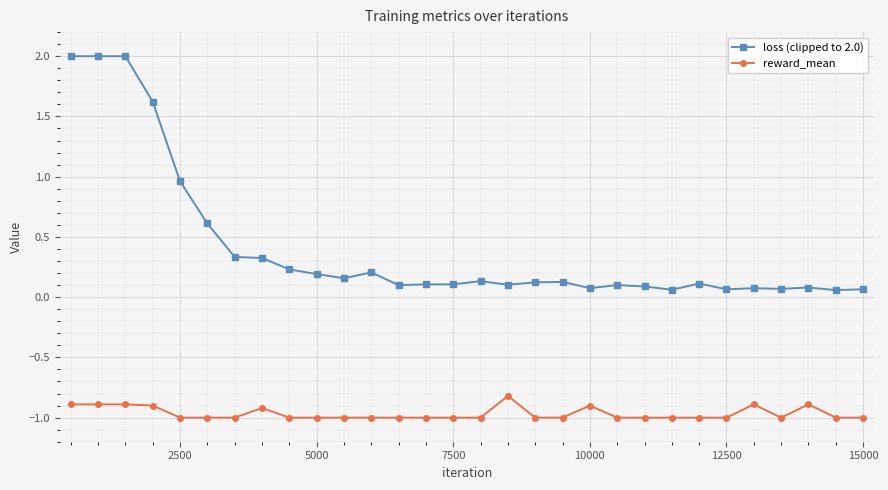

Is this an area chart (filled region under the line)?

No